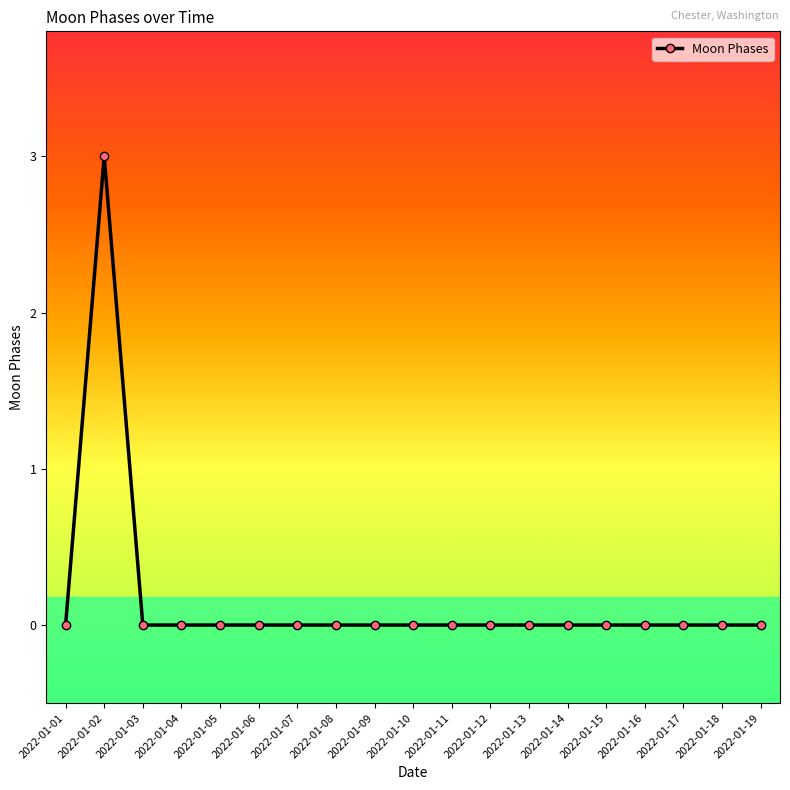

Count the values in the range 0 to 1.

18